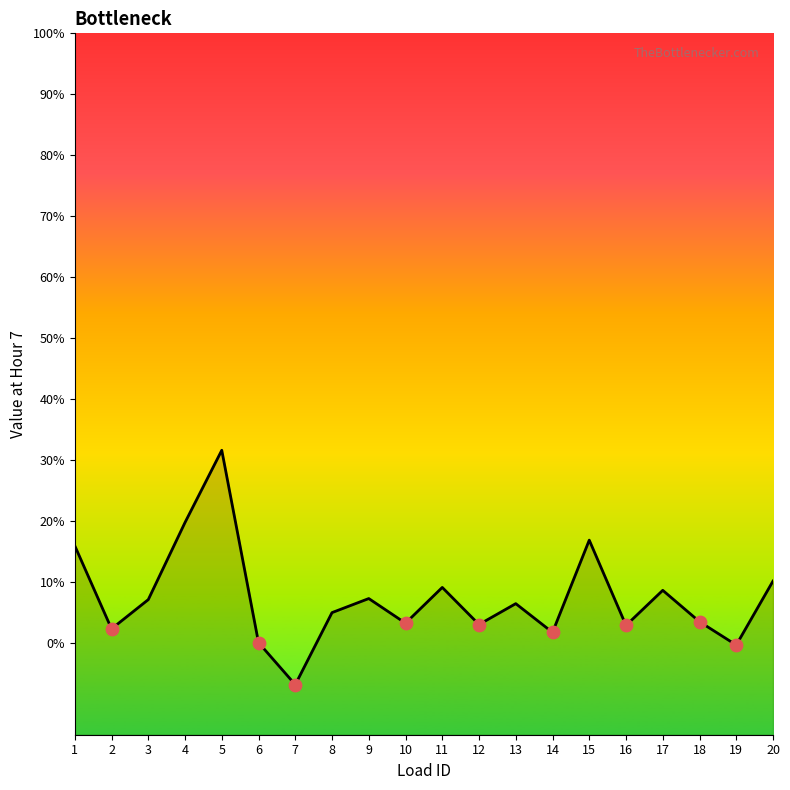

What is the ratio of the value at 2 to the value at 18?

0.7